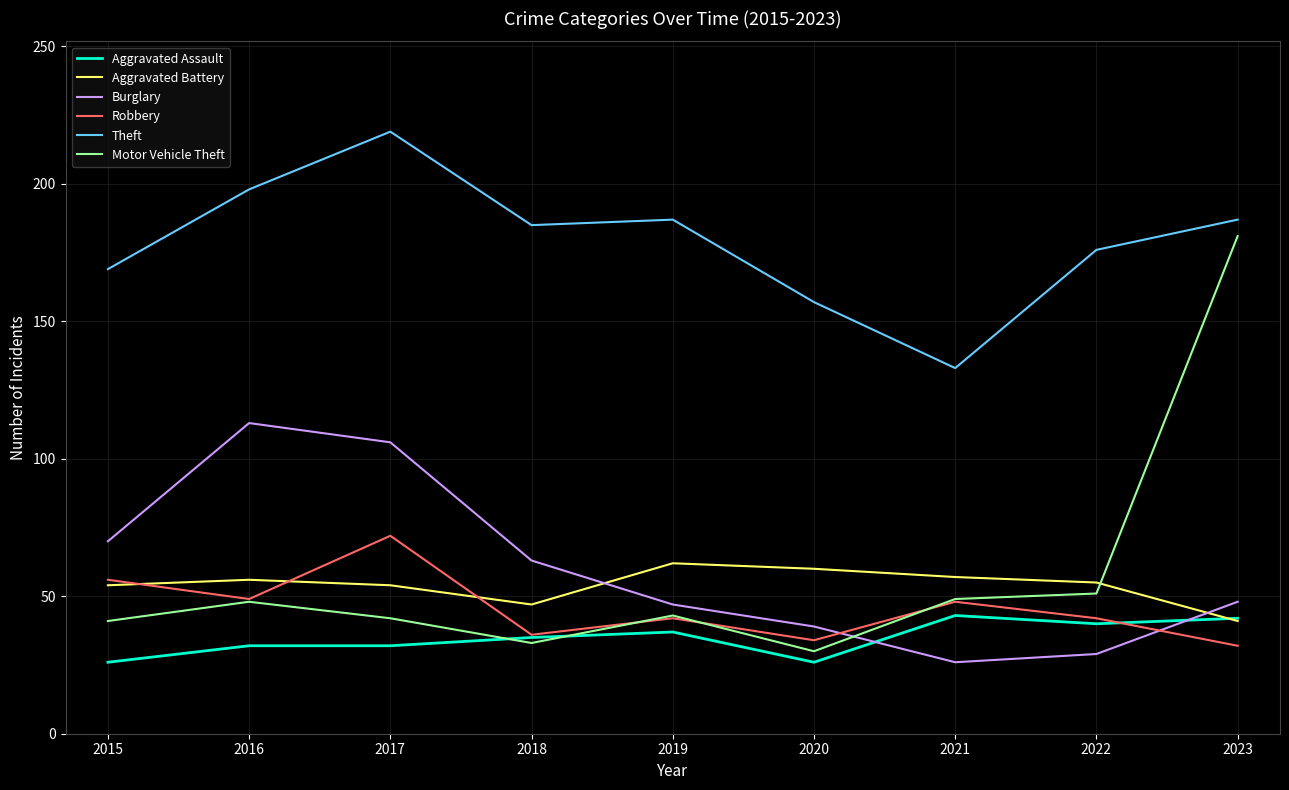

What is the difference between the maximum and minimum values in the Aggravated Assault series?

17